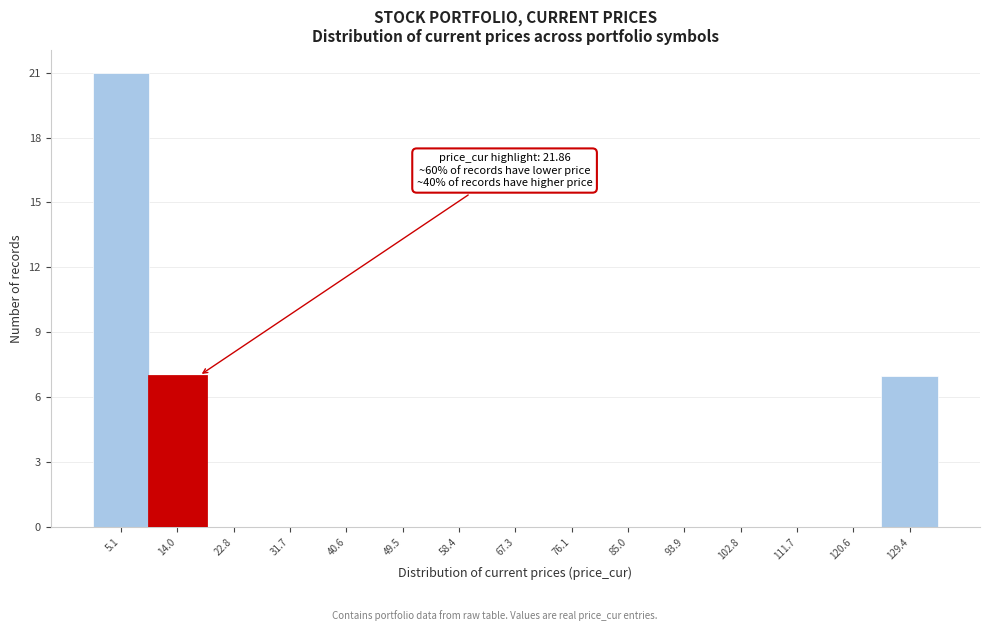

Reading right to left, extract all data points from this chart.

129.4=7	120.6=0	111.7=0	102.8=0	93.9=0	85.0=0	76.1=0	67.3=0	58.4=0	49.5=0	40.6=0	31.7=0	22.8=0	14.0=7	5.1=21